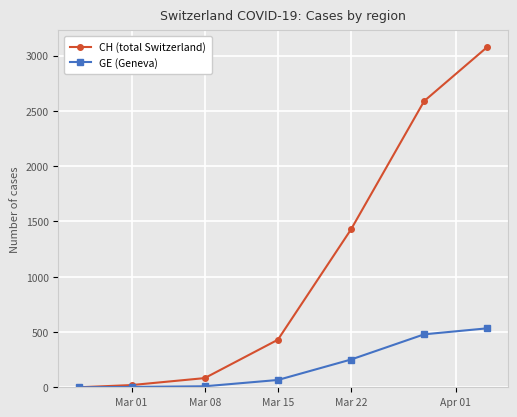

Rank the series by their maximum value, from lowest to highest.

GE (Geneva), CH (total Switzerland)